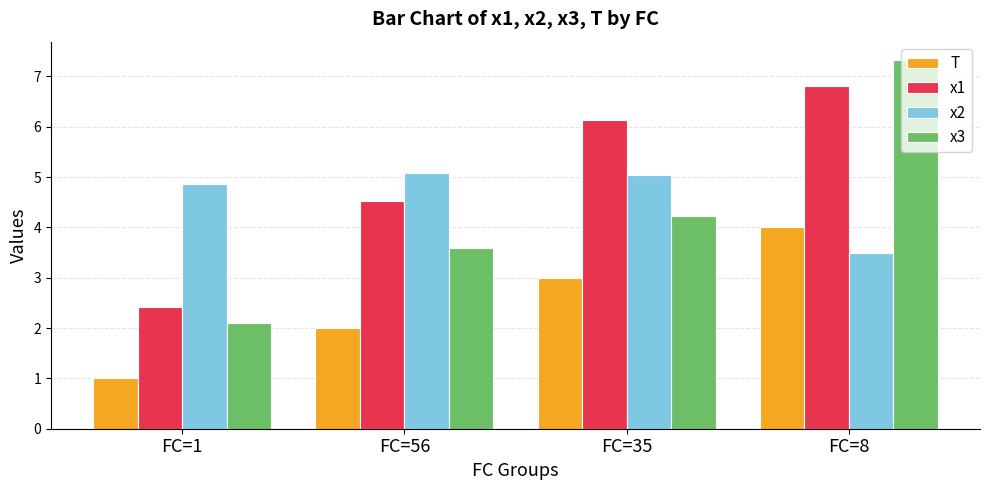

Read the T value at FC=8.

4.0